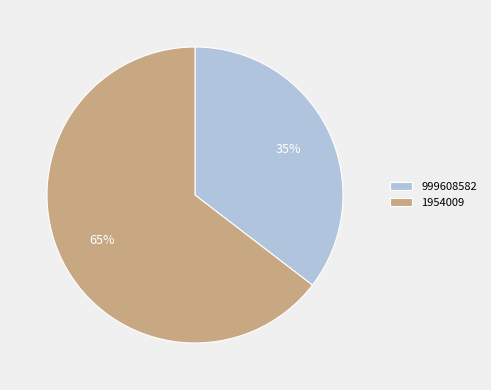

How many segments does this pie chart have?

2